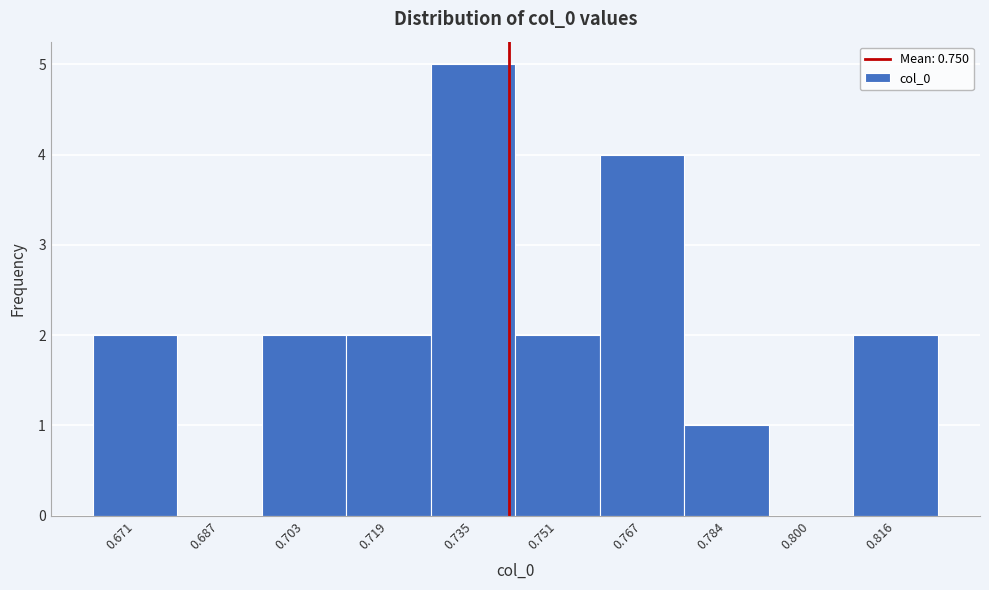

Reading left to right, what are all the values shown in this chart?

0.671=2	0.687=0	0.703=2	0.719=2	0.735=5	0.751=2	0.767=4	0.784=1	0.800=0	0.816=2